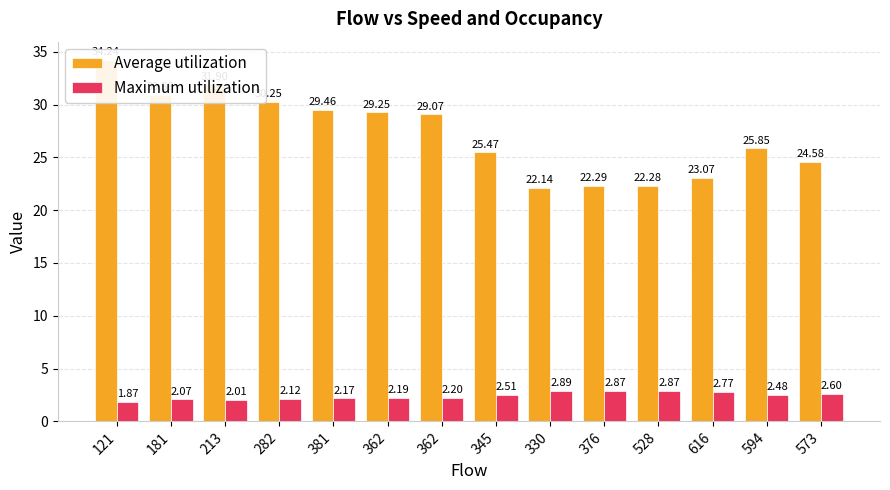

How many bars are there in total?

28